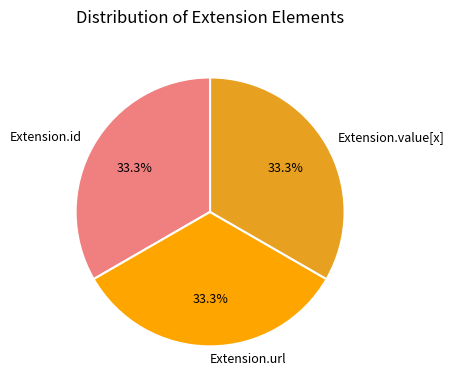

To the nearest percent, what is the average slice percentage?

33%